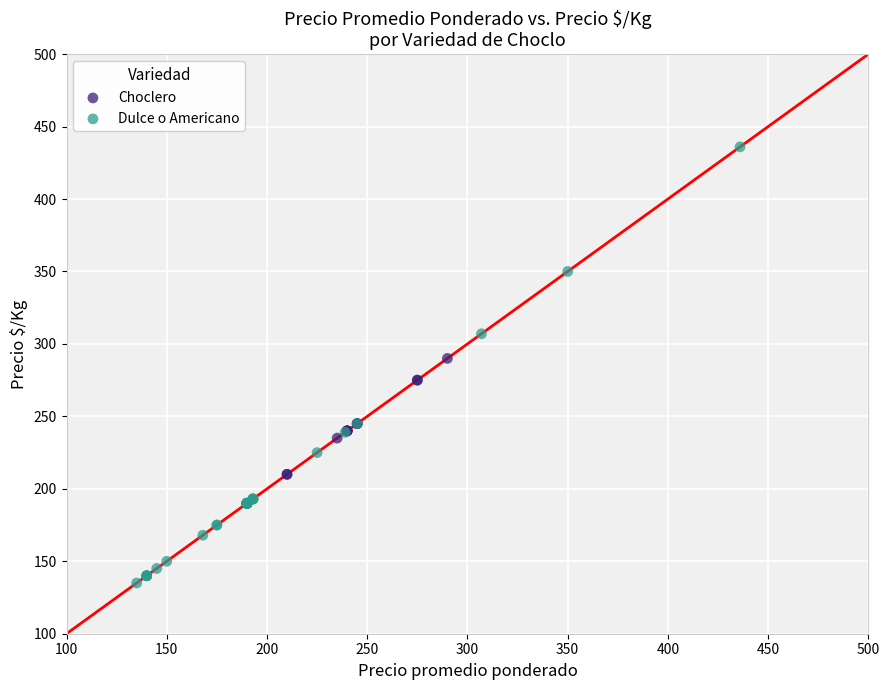

Which series reaches the minimum Y coordinate?

Dulce o Americano